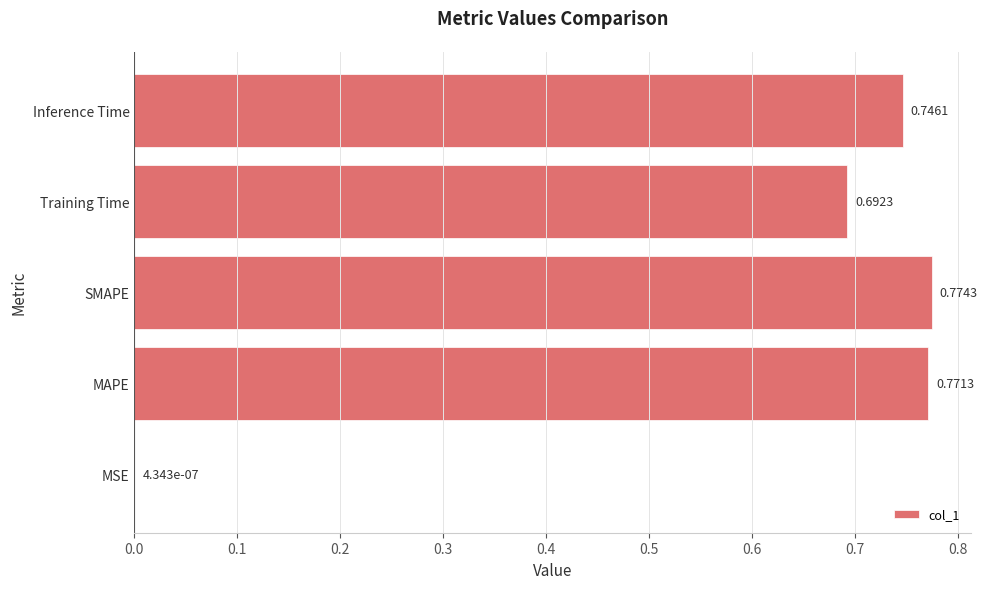

Are the bars grouped side by side (vs. stacked)?

No